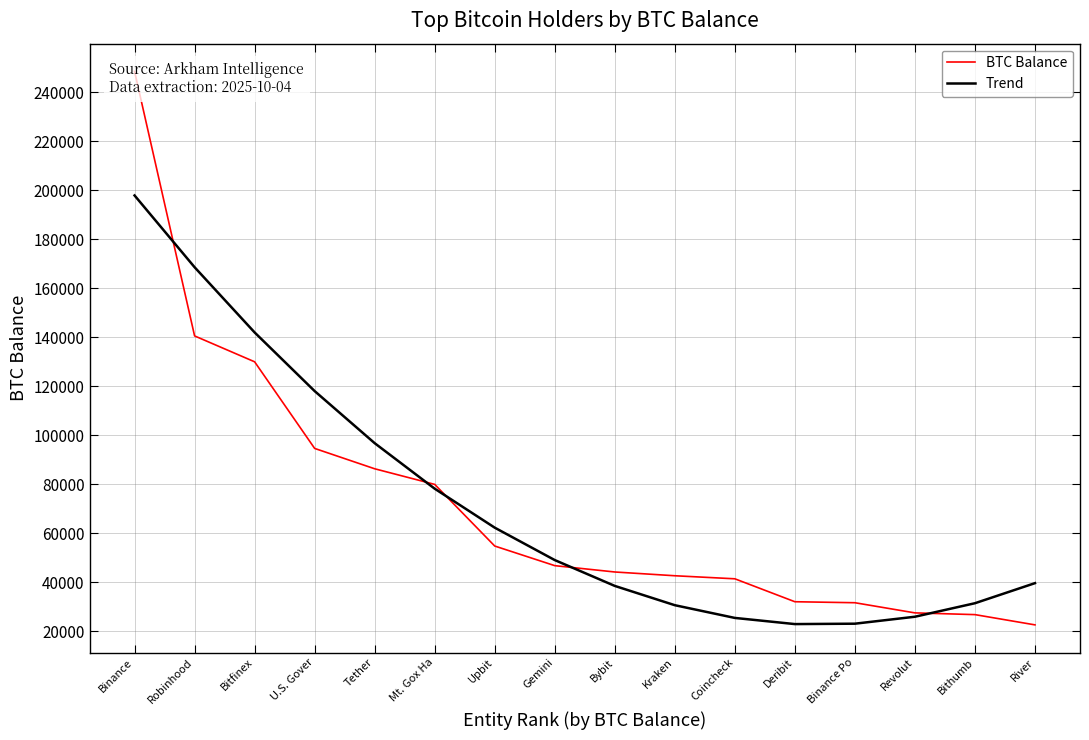

True or false: BTC Balance has a value of 140109.7 at Binance.

False